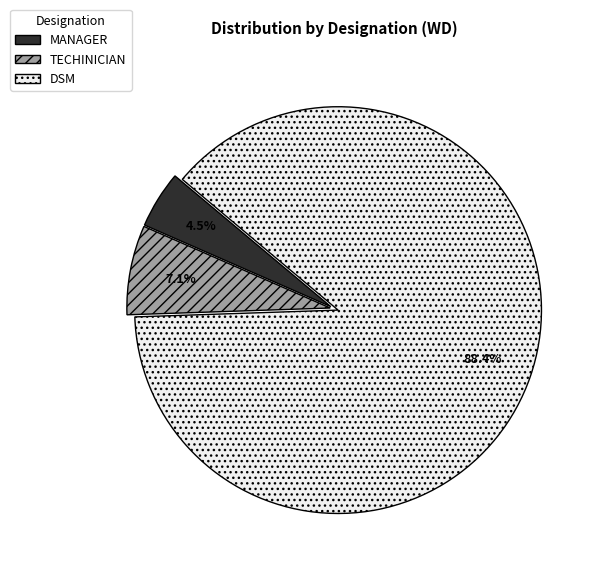

Is it true that DSM is 76% of the pie?

False